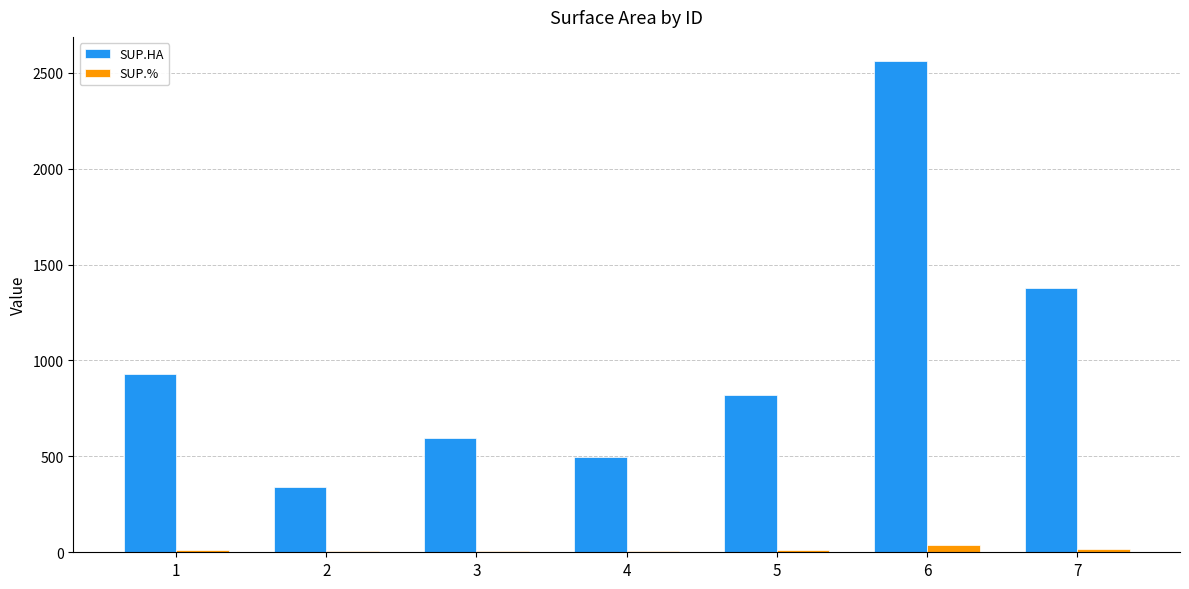

Are the bars grouped side by side (vs. stacked)?

Yes